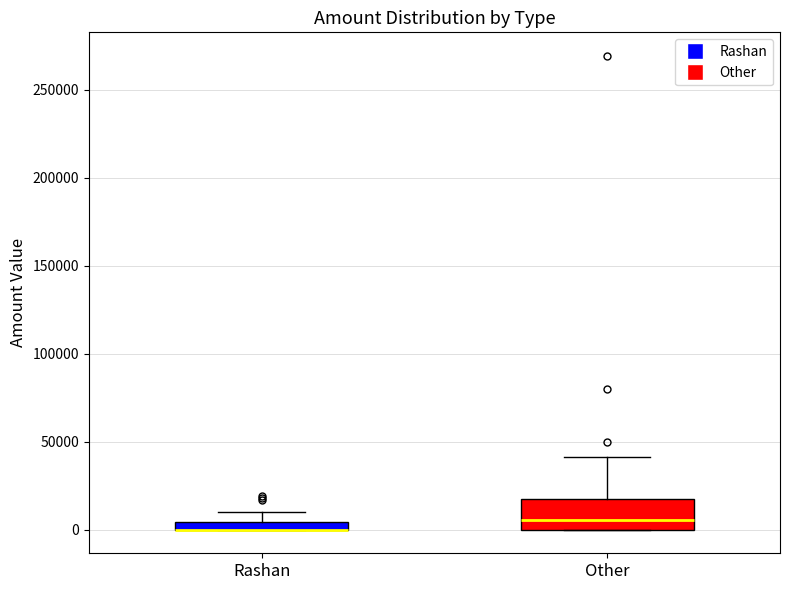

Where is the upper edge of the box for Other on the y-axis? The values are not printed on the chart, so give them approximately, as read against the axis.

20000